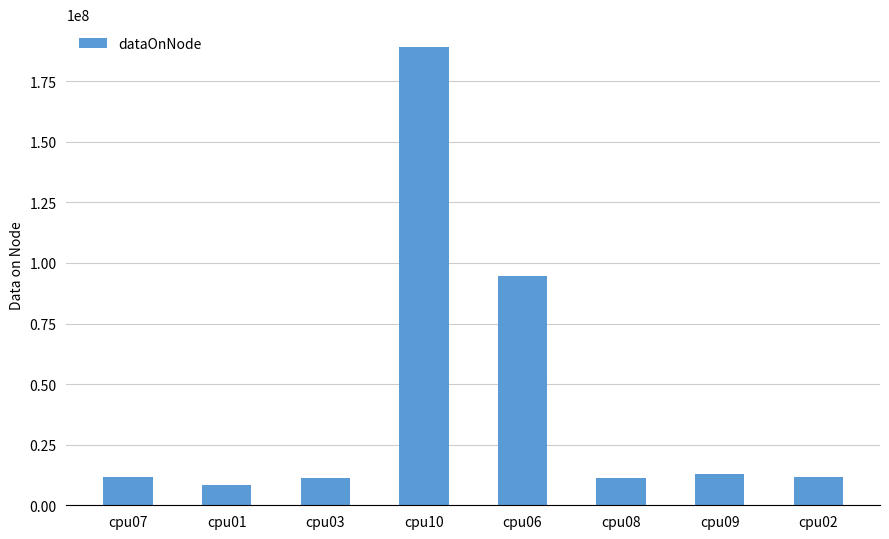

True or false: the data shows 11760796 at cpu02.

True